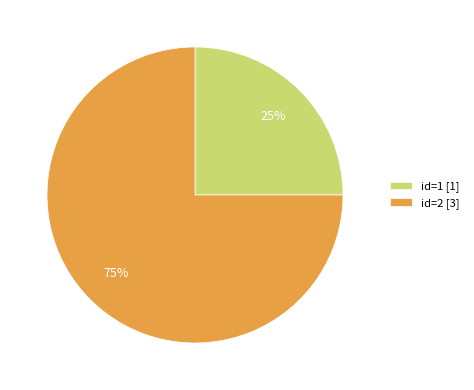

To the nearest percent, what is the average slice percentage?

50%